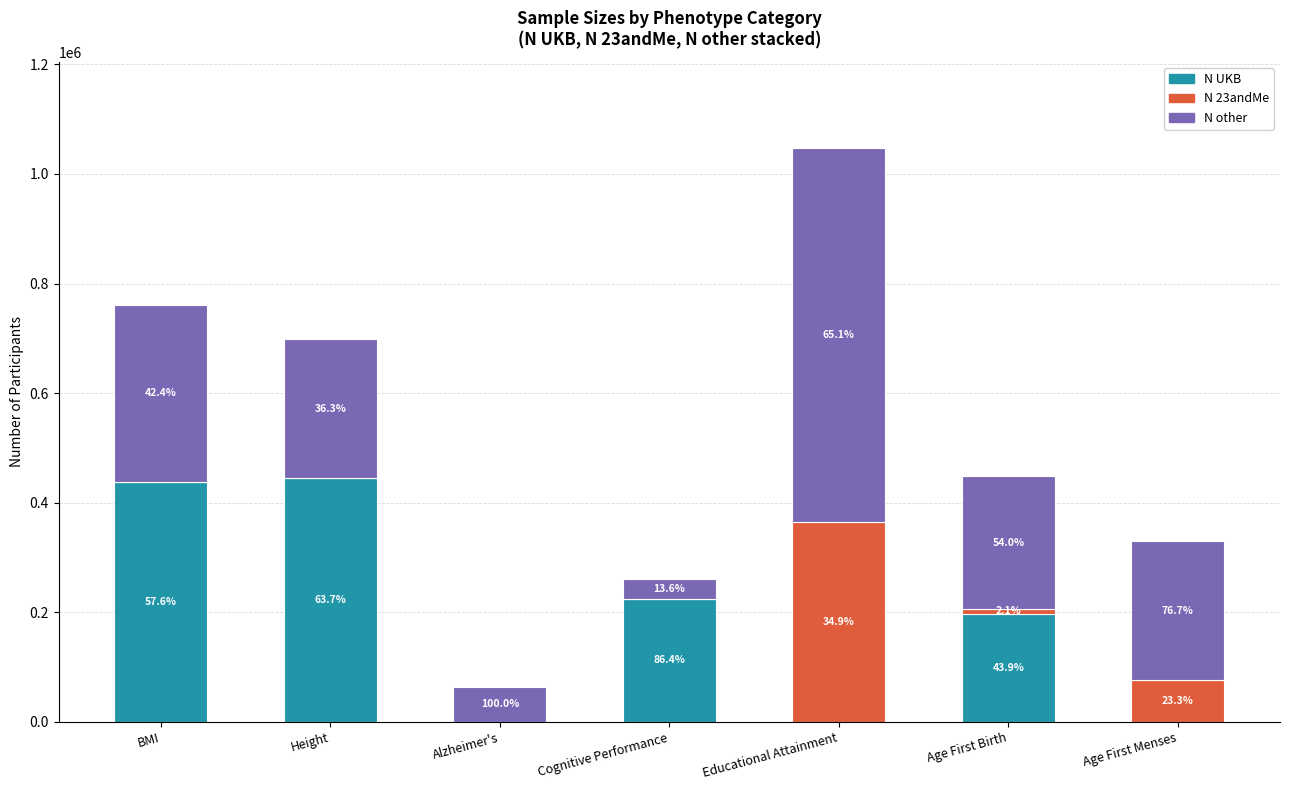

What is the difference between the second highest and second lowest values in the N other series?

258318